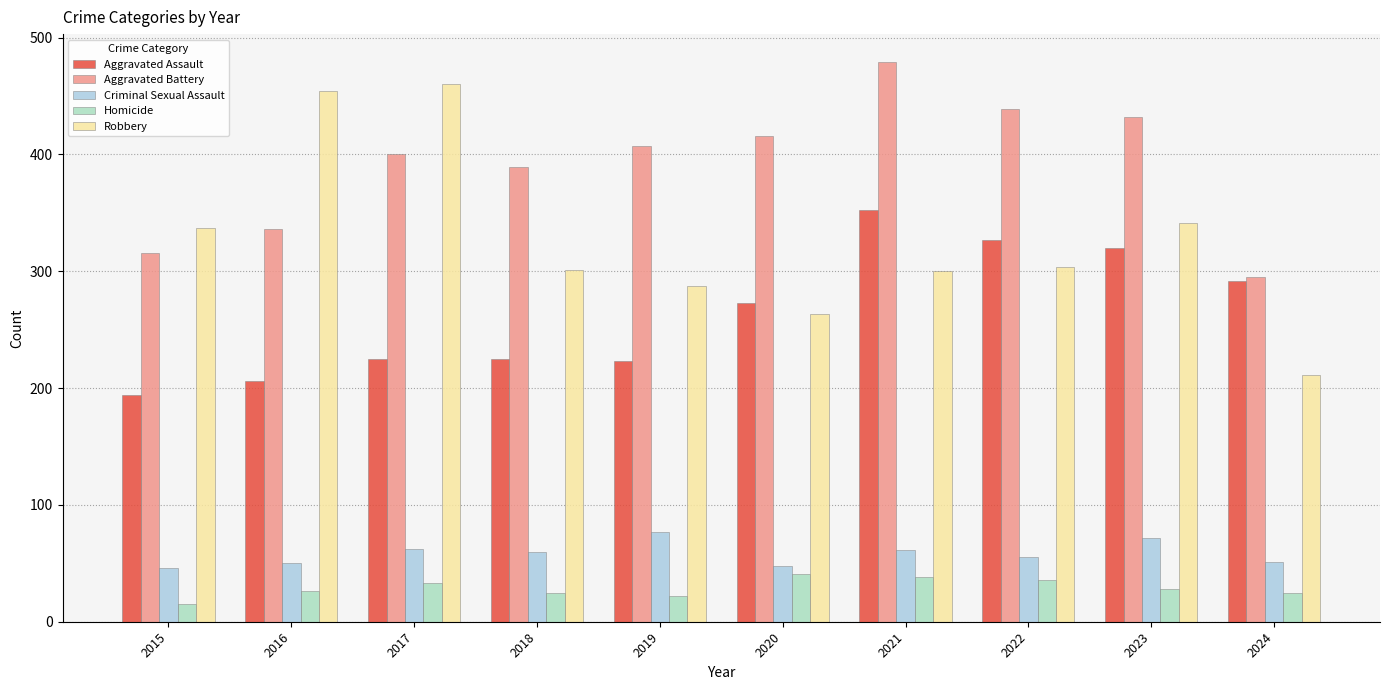

At which label does Criminal Sexual Assault first exceed 60?

2017